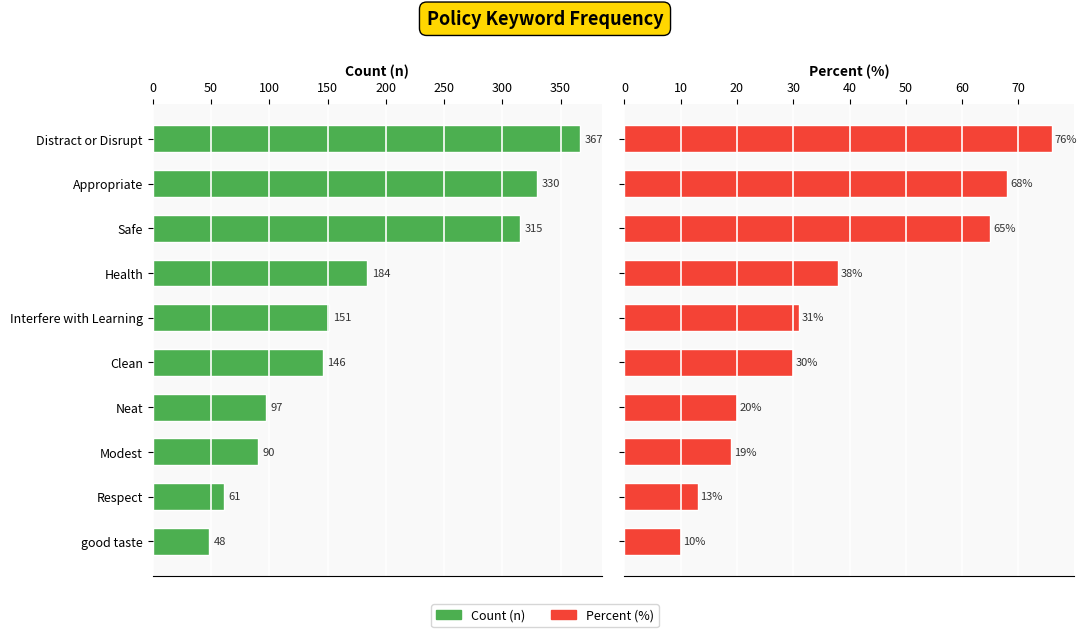

Reading right to left, transcribe all the data shown in this chart.

Count (n): 48	61	90	97	146	151	184	315	330	367
Percent (%): 10	13	19	20	30	31	38	65	68	76